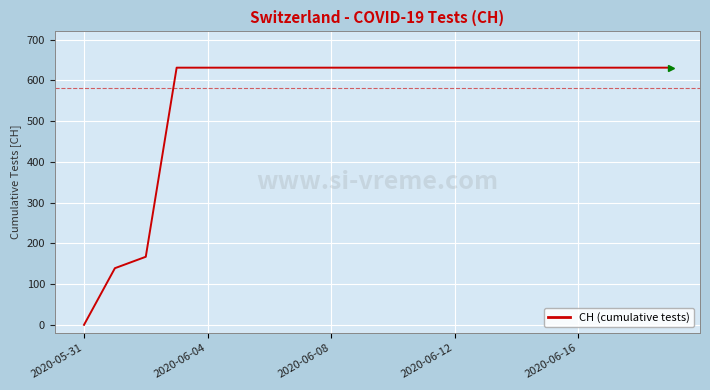

What is the greatest value displayed?

631